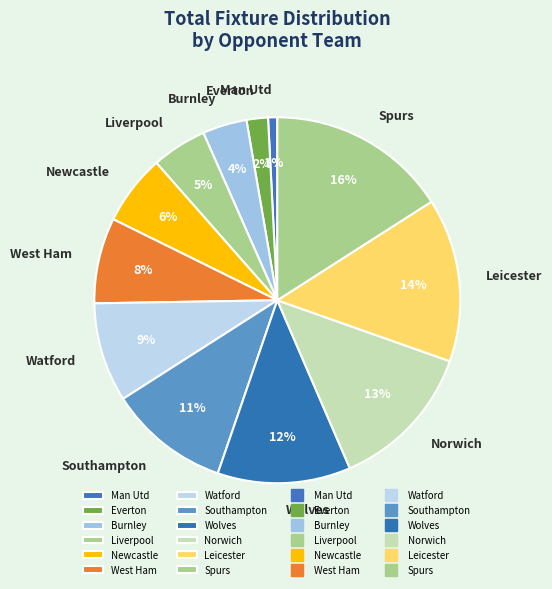

Count the number of slices in the pie.

12